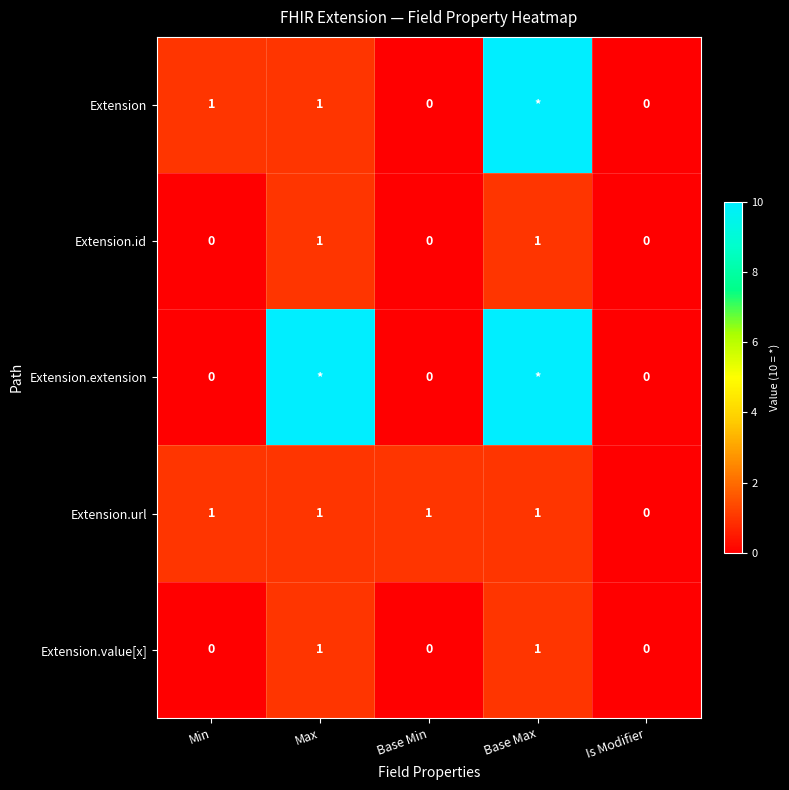

Read the Extension.url value at Min.

1